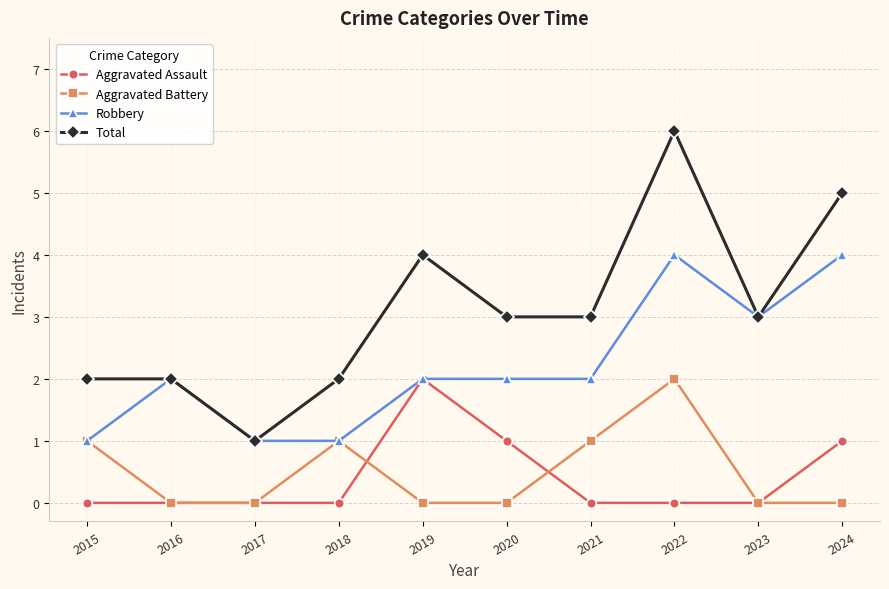

Reading right to left, transcribe all the data shown in this chart.

Aggravated Assault: 1	0	0	0	1	2	0	0	0	0
Aggravated Battery: 0	0	2	1	0	0	1	0	0	1
Robbery: 4	3	4	2	2	2	1	1	2	1
Total: 5	3	6	3	3	4	2	1	2	2